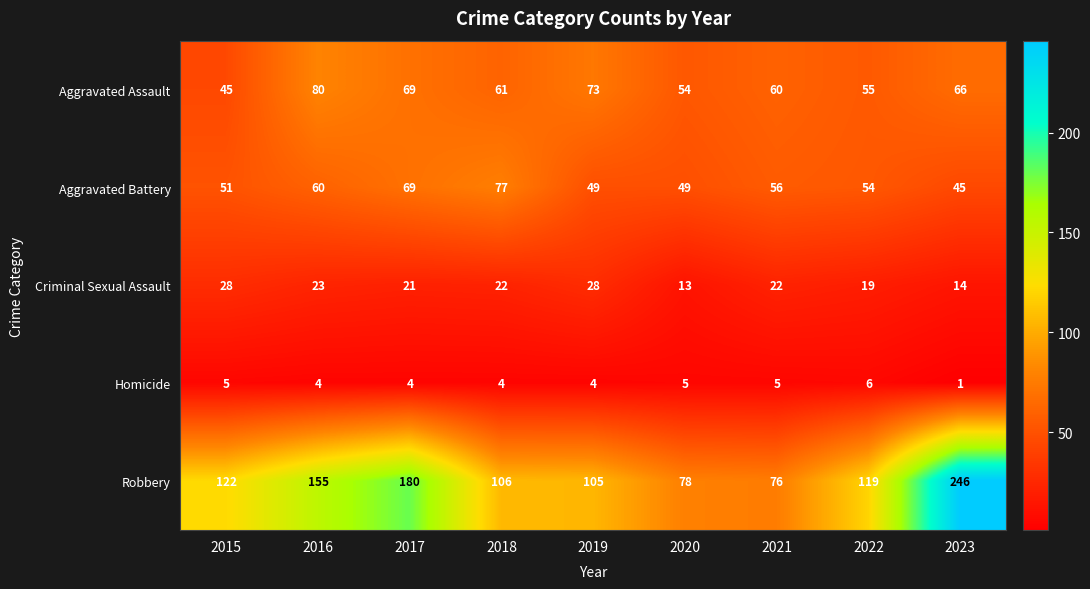

Which series changed the most between 2015 and 2016?

Aggravated Assault